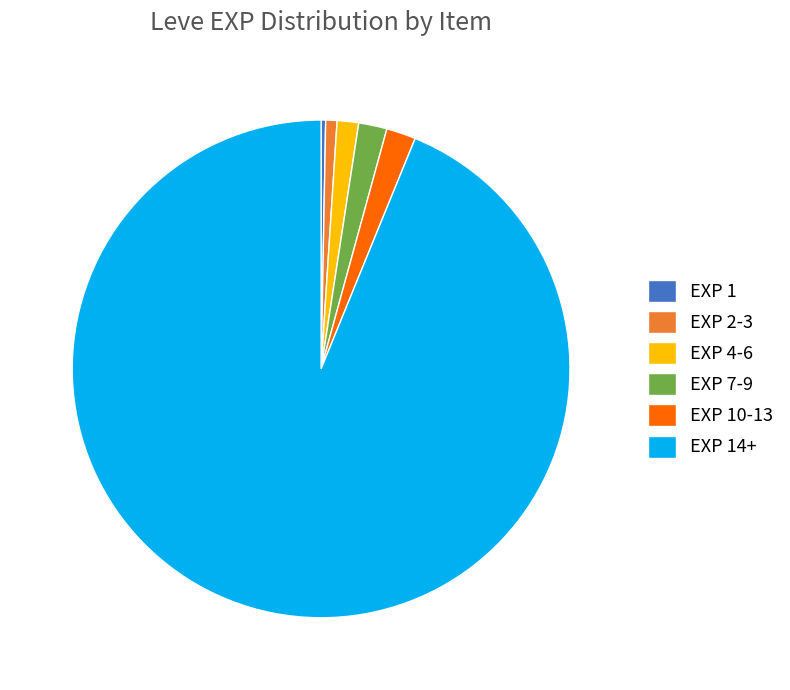

Between EXP 4-6 and EXP 1, which is larger?

EXP 4-6